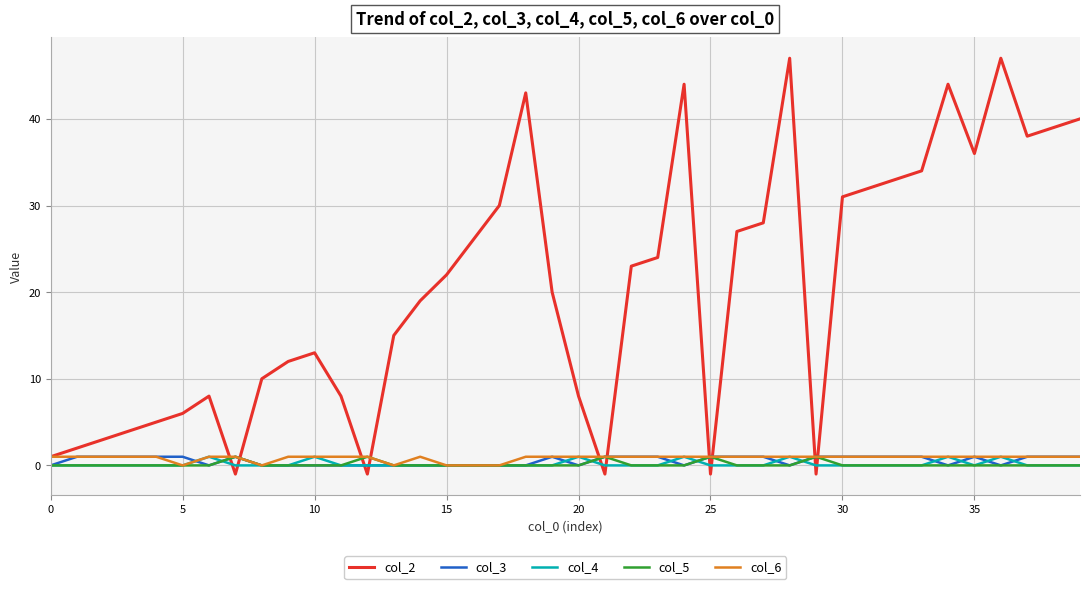

Which series has the widest spread of values?

col_2